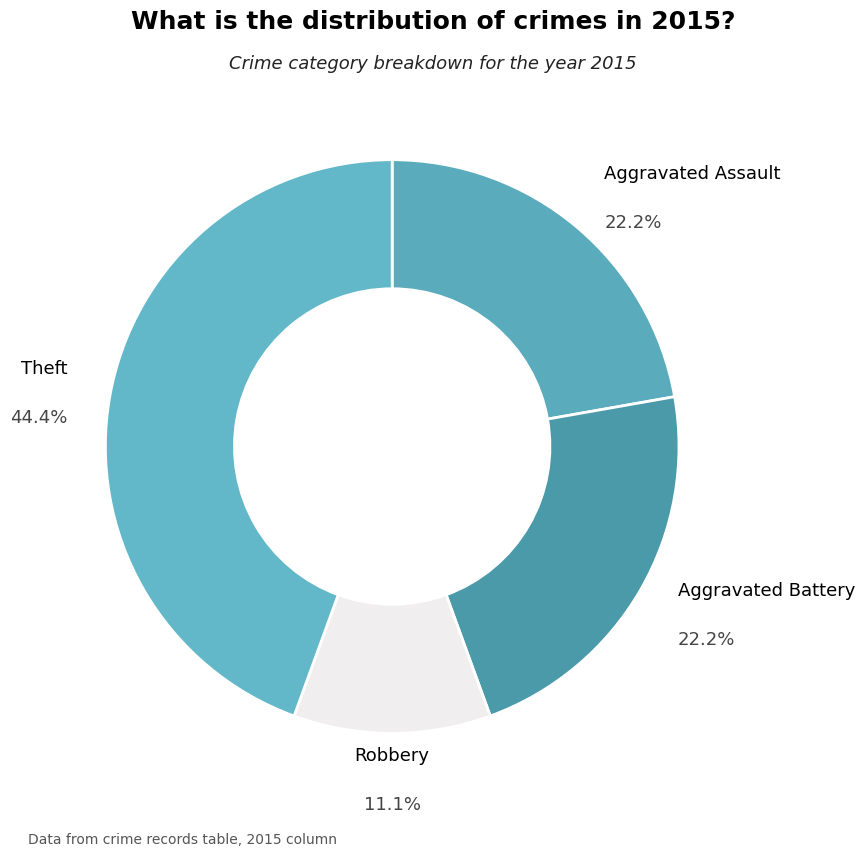

Which slice is the smallest?

Robbery